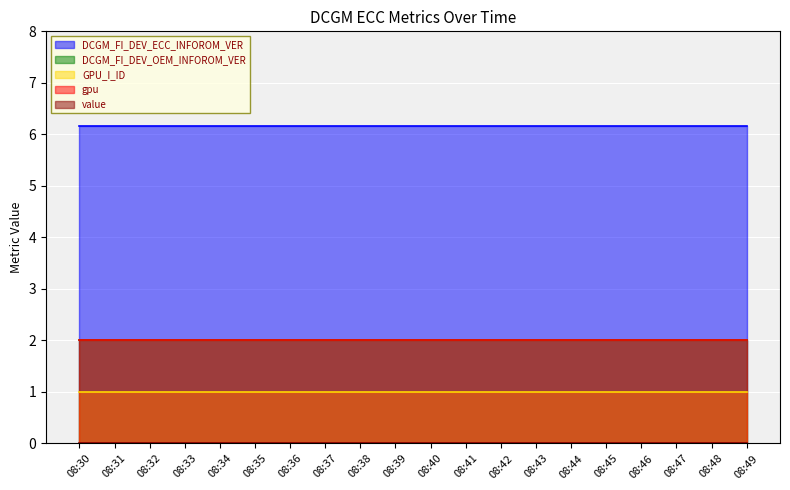

Which has a higher value, 08:43 or 08:46?

08:43